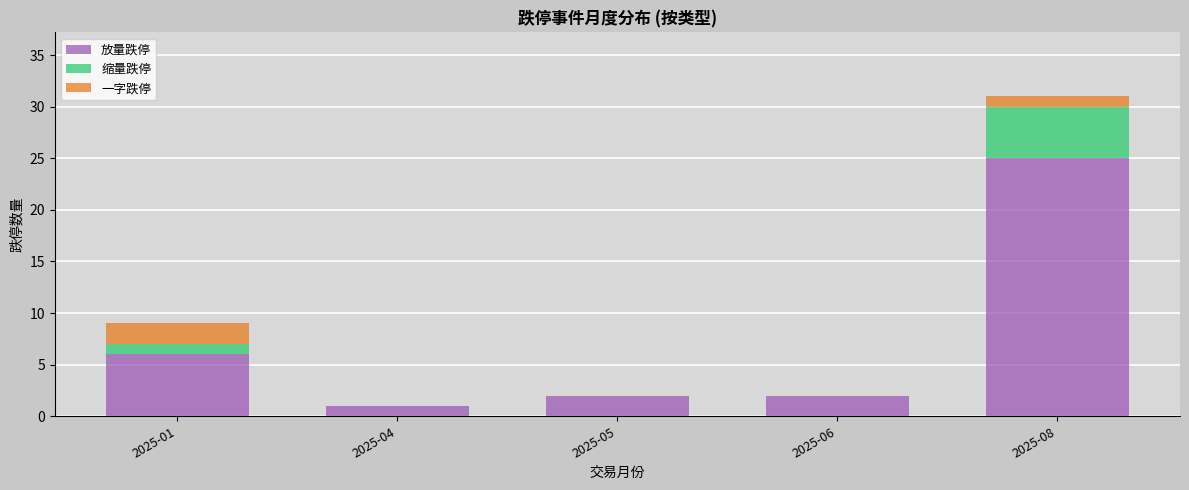

Reading left to right, list the values for the 放量跌停 series.

2025-01=6	2025-04=1	2025-05=2	2025-06=2	2025-08=25